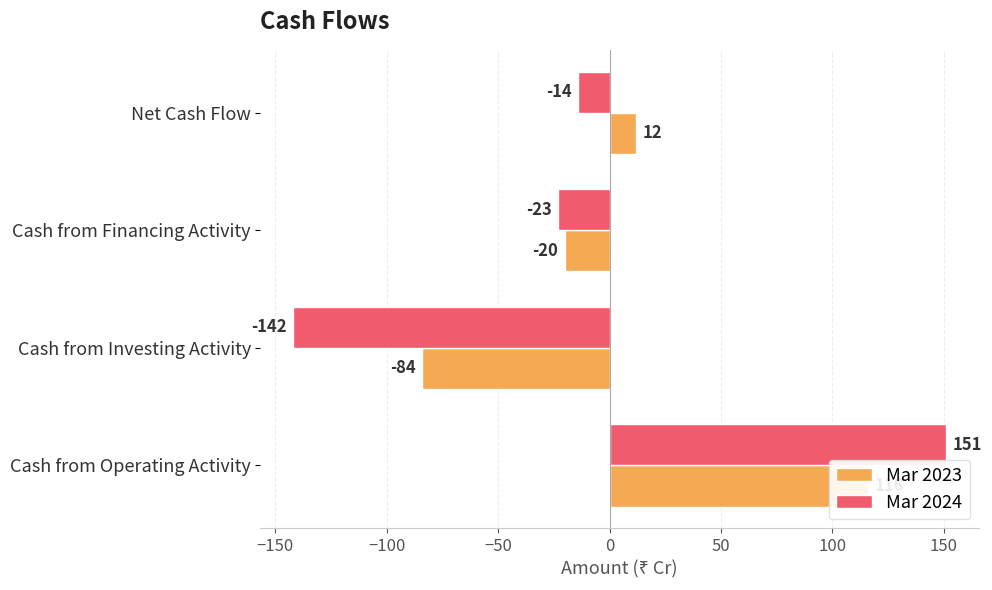

What is the sum of all Mar 2024 values?

-28